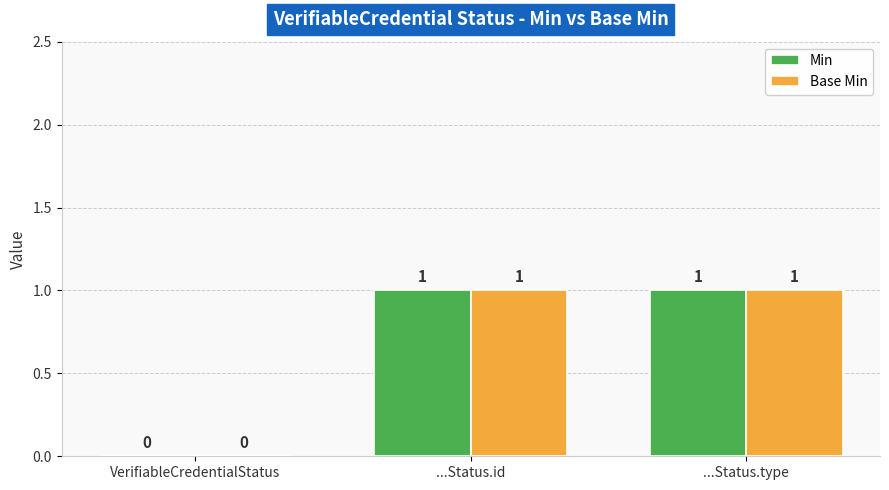

The Base Min series shows 0 at VerifiableCredentialStatus. True or false?

True